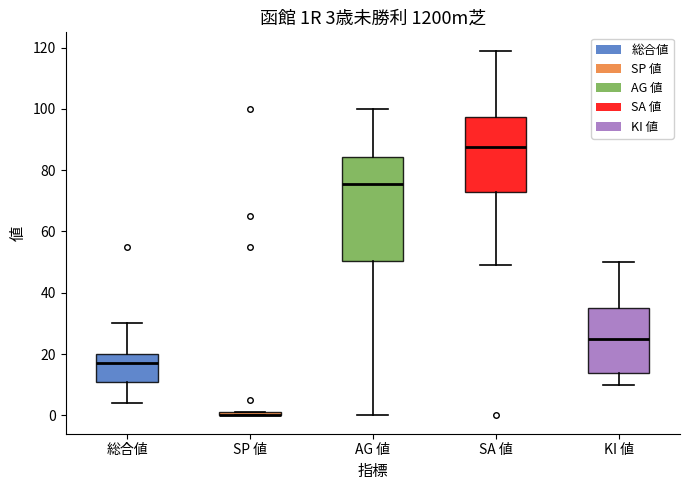

Which box is the tallest, from its lower edge to its upper edge?

AG 値